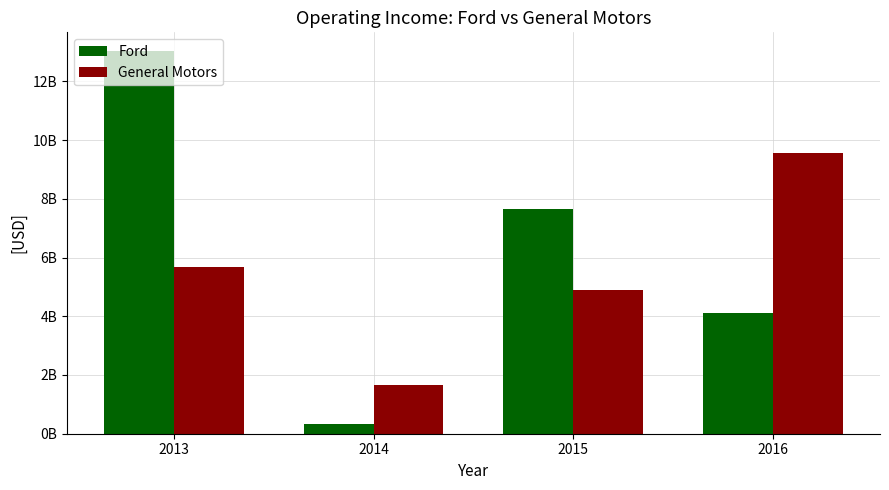

What is the value of the General Motors bar at the 1st from the left?

5672000000